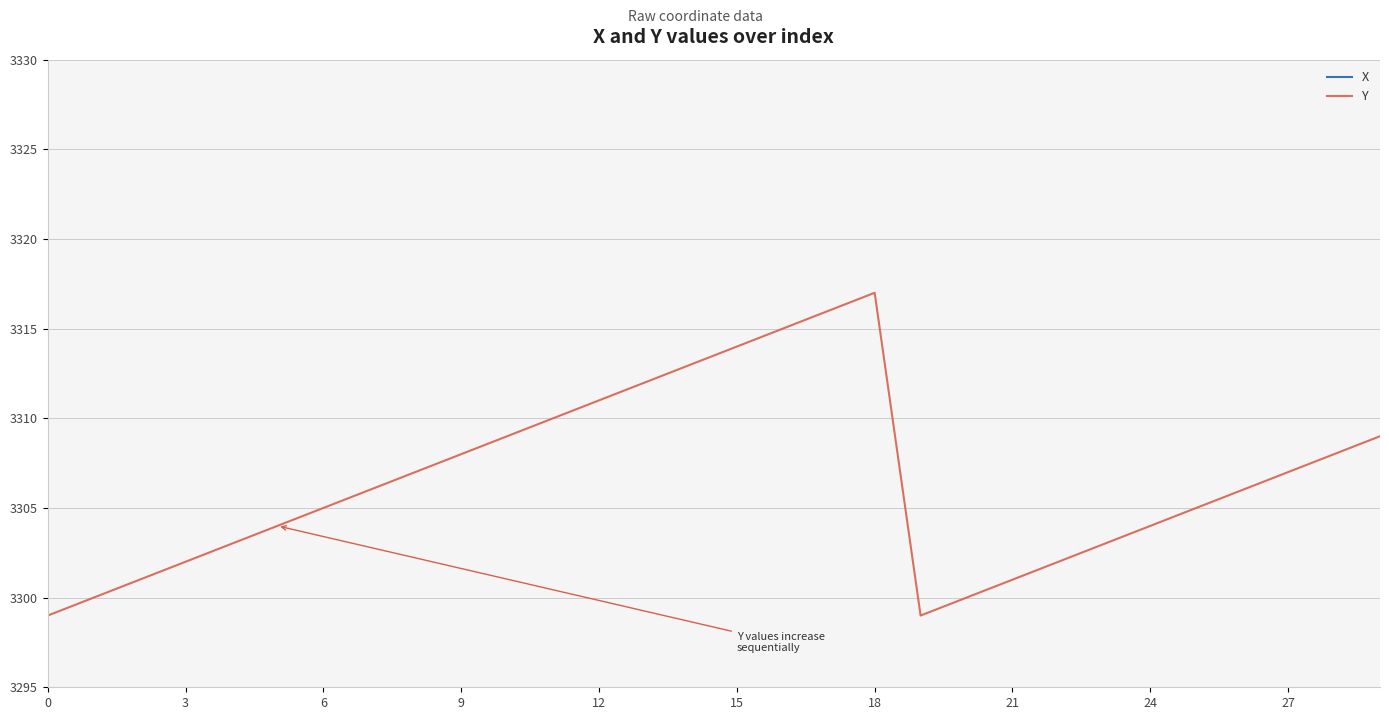

True or false: Y and X intersect in this chart.

False